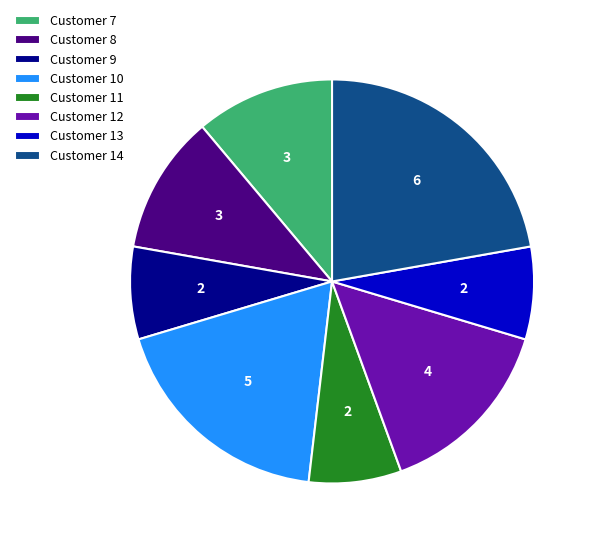

True or false: Customer 10 accounts for 28% of the total.

False